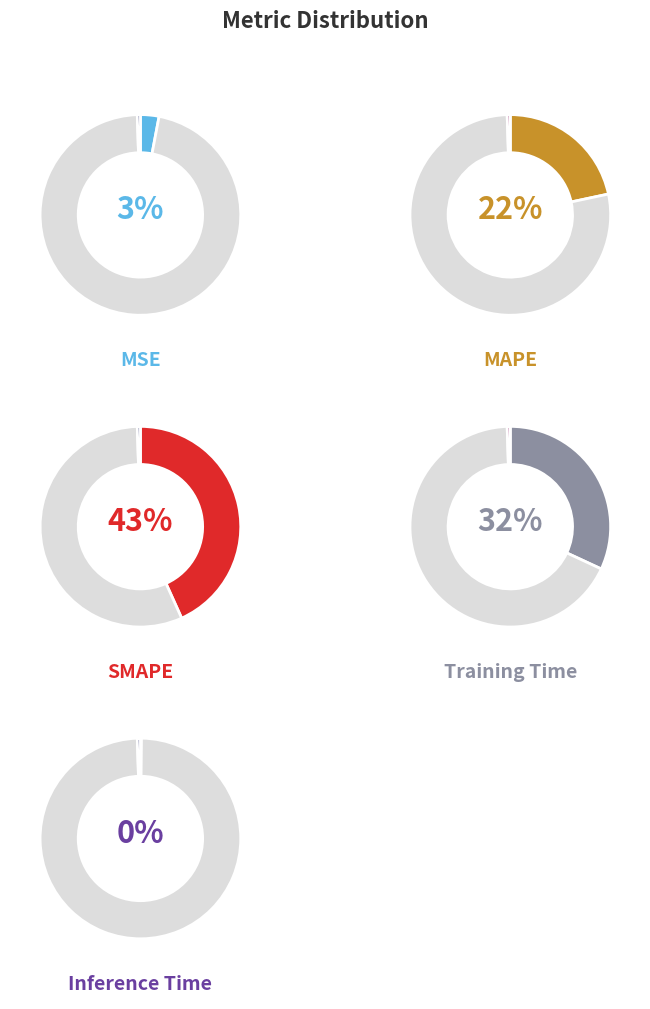

Count the number of slices in the pie.

5